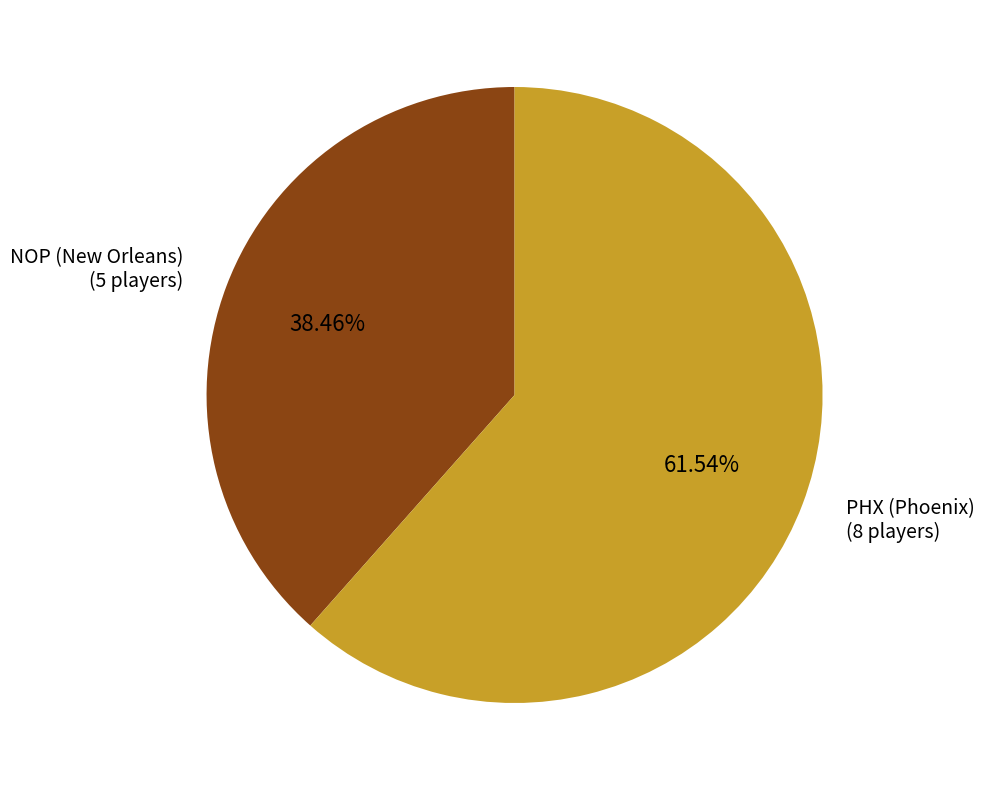

Is PHX the majority of the pie?

Yes